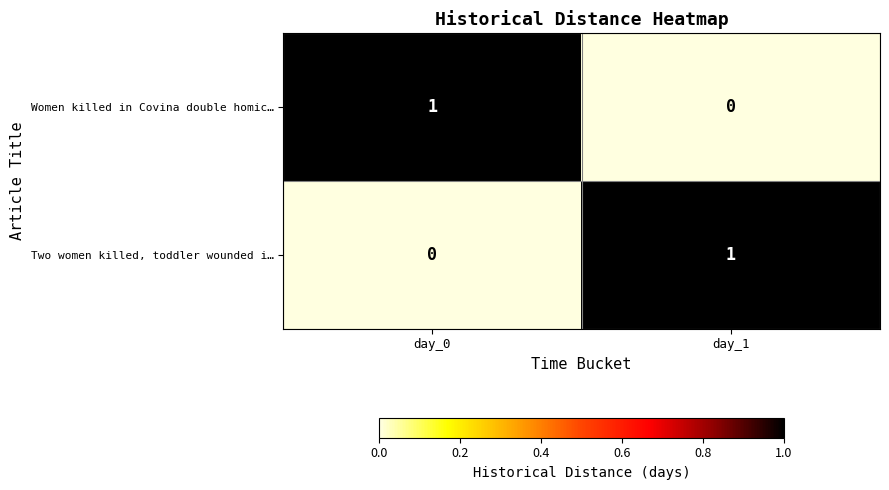

How many data points does each series have?

2